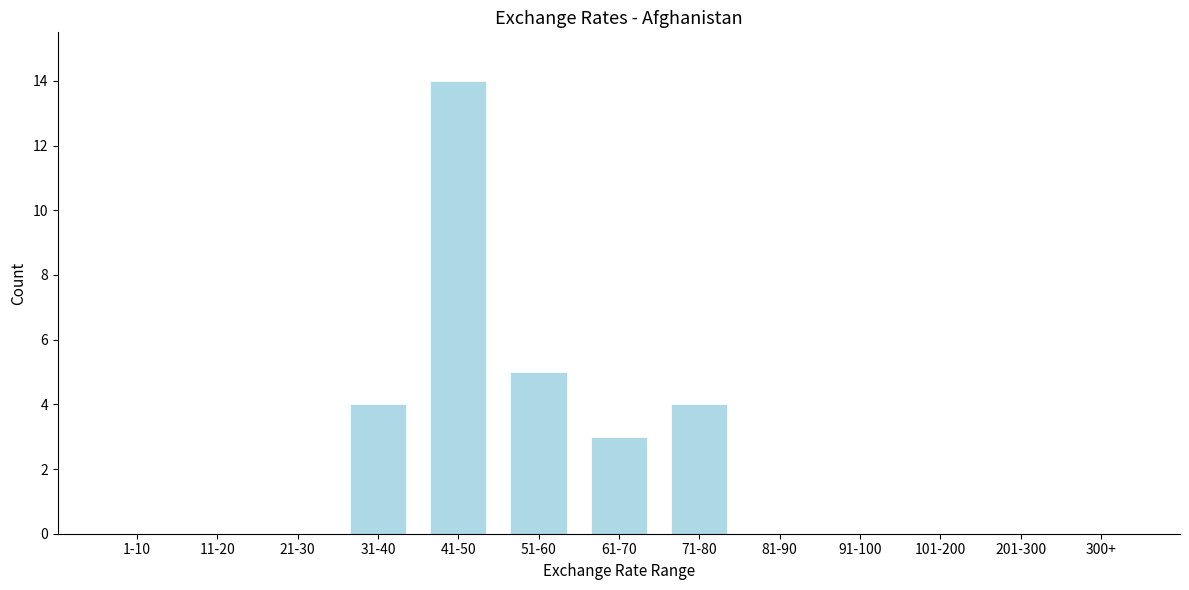

Reading left to right, transcribe all the data shown in this chart.

1-10=0	11-20=0	21-30=0	31-40=4	41-50=14	51-60=5	61-70=3	71-80=4	81-90=0	91-100=0	101-200=0	201-300=0	300+=0